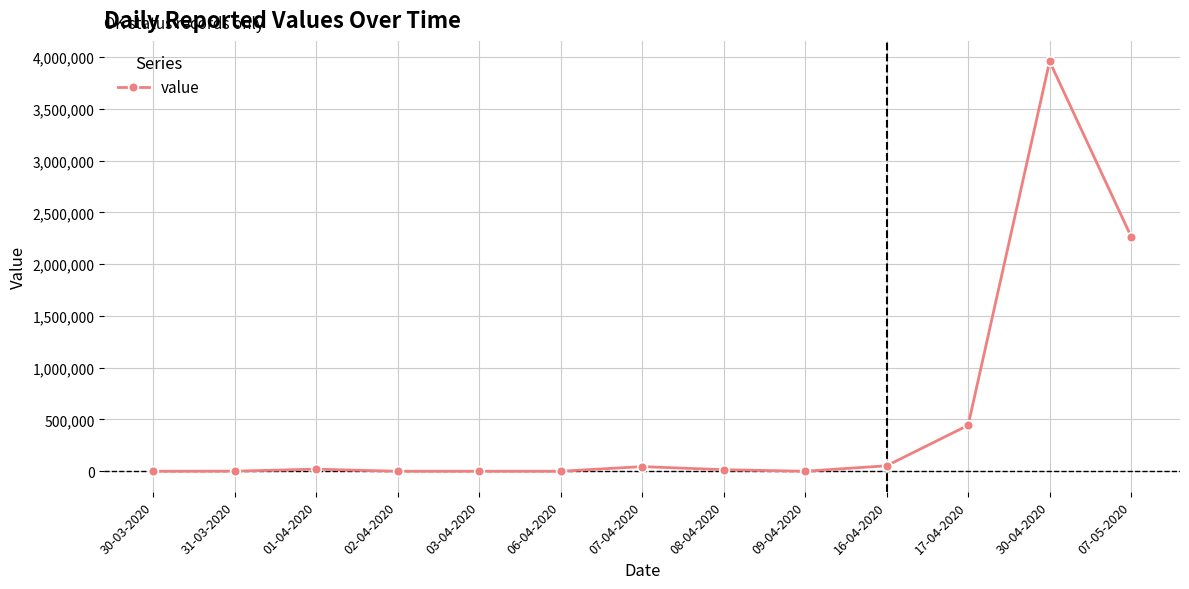

Where does the data first go above 15000?

01-04-2020